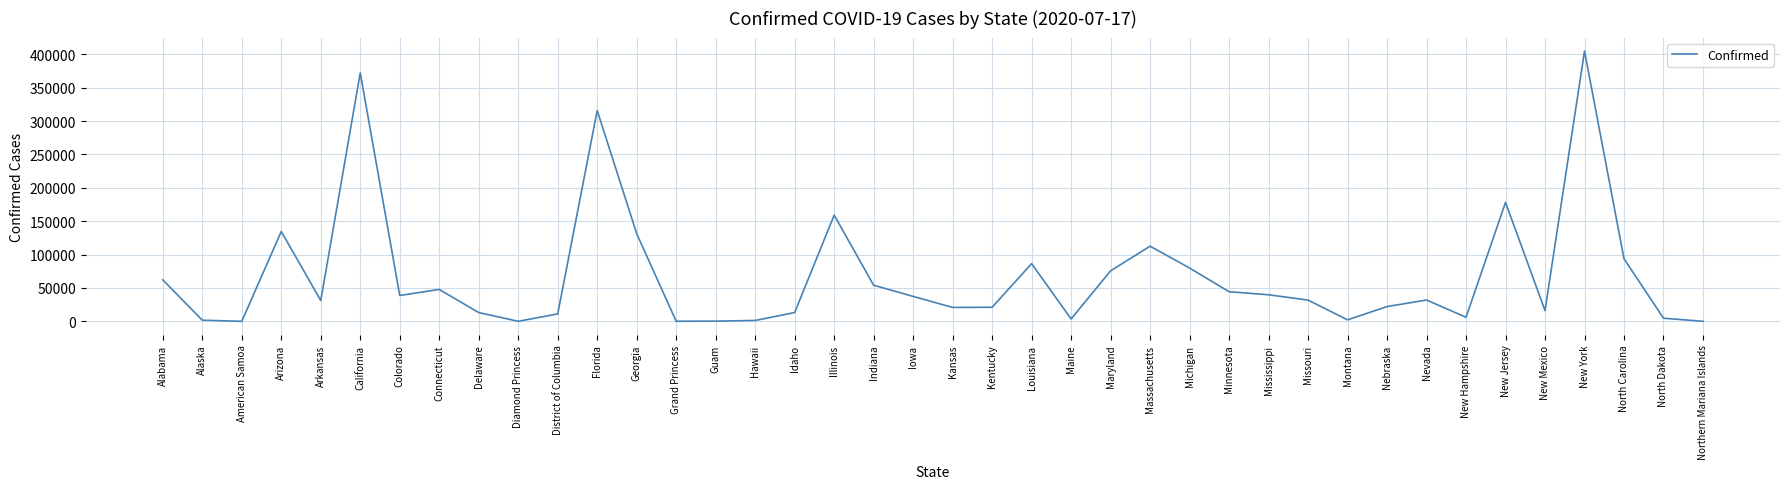

At which category does the data reach its first local peak?

Arizona